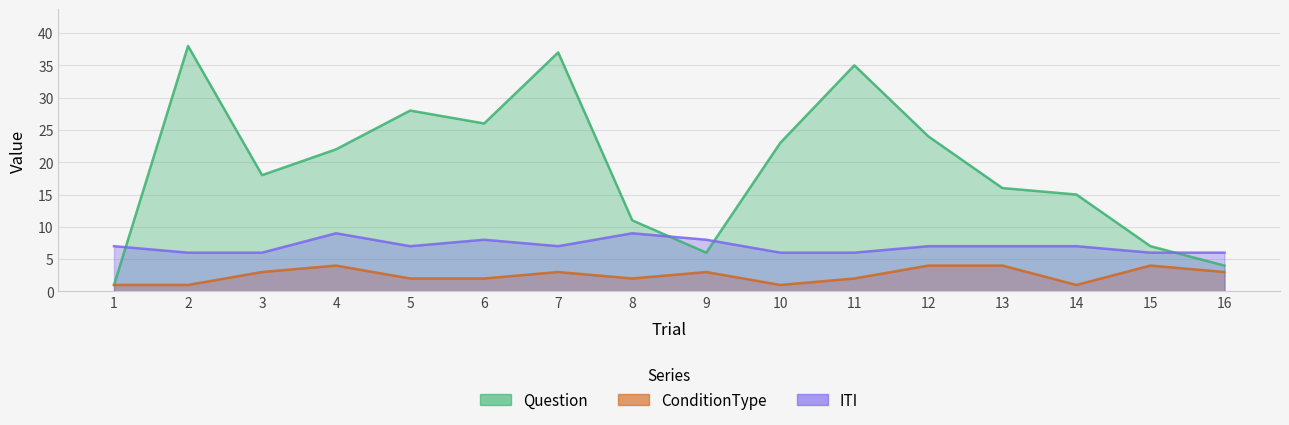

How many data points in ITI are less than 7?

6